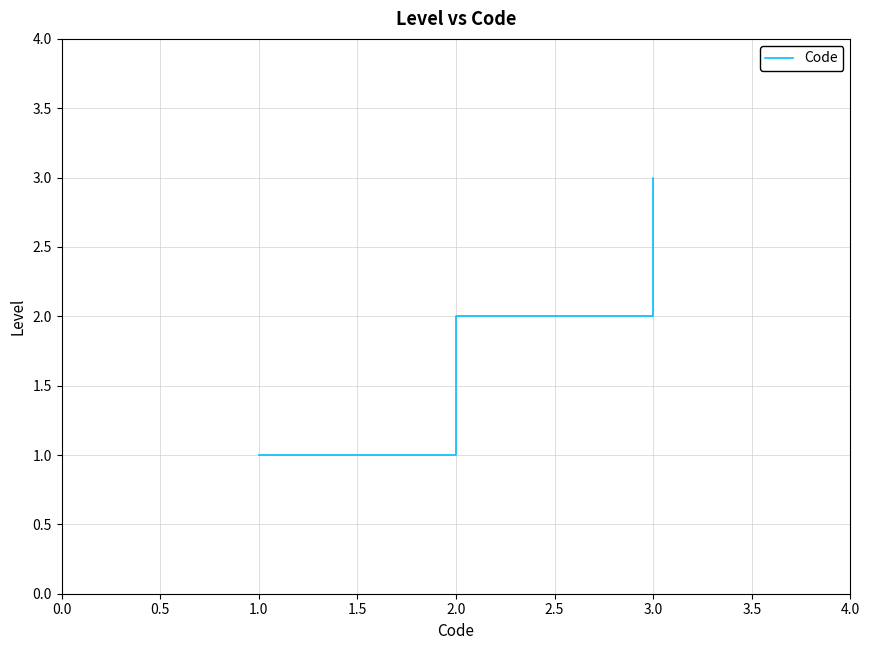

What is the sum of all values?

6